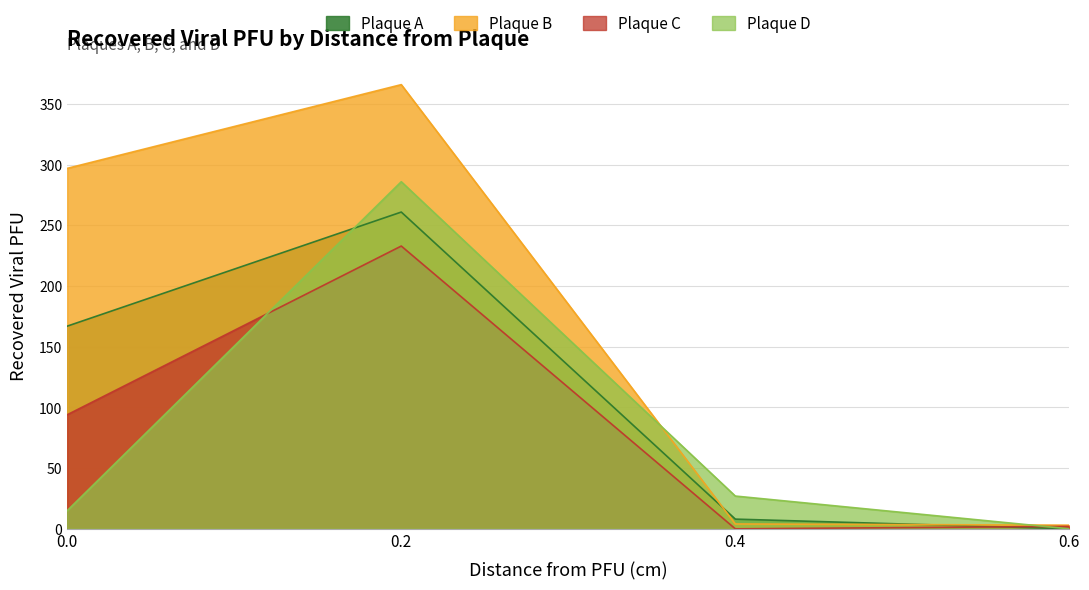

At which category does the chart reach its peak across all series?

0.2